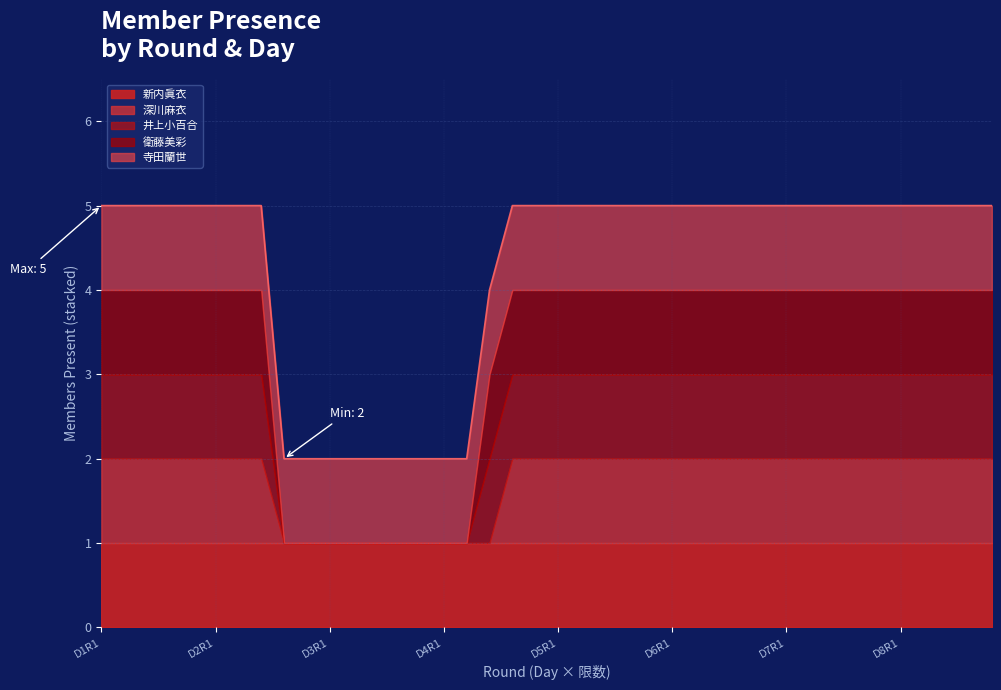

True or false: 寺田蘭世 and 衛藤美彩 intersect in this chart.

False